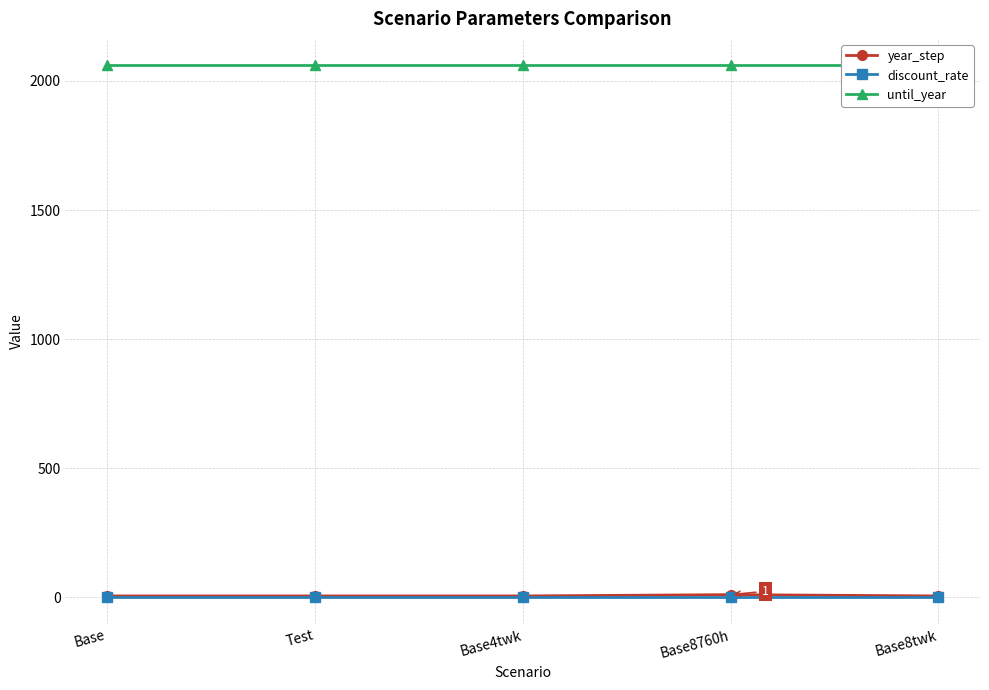

True or false: until_year has a value of 1125.4 at Test.

False